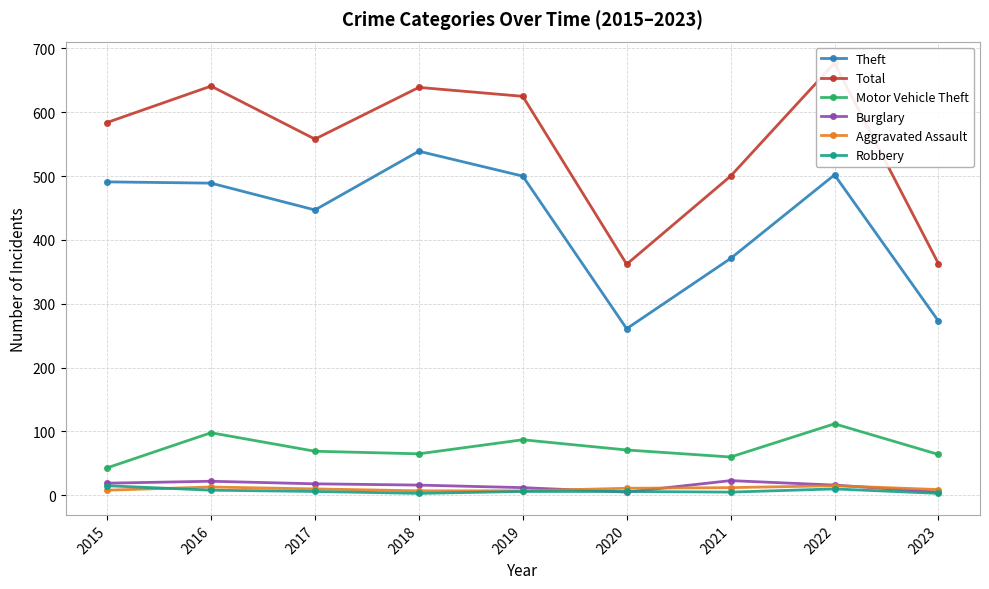

Which label corresponds to the largest value in the chart?

2022